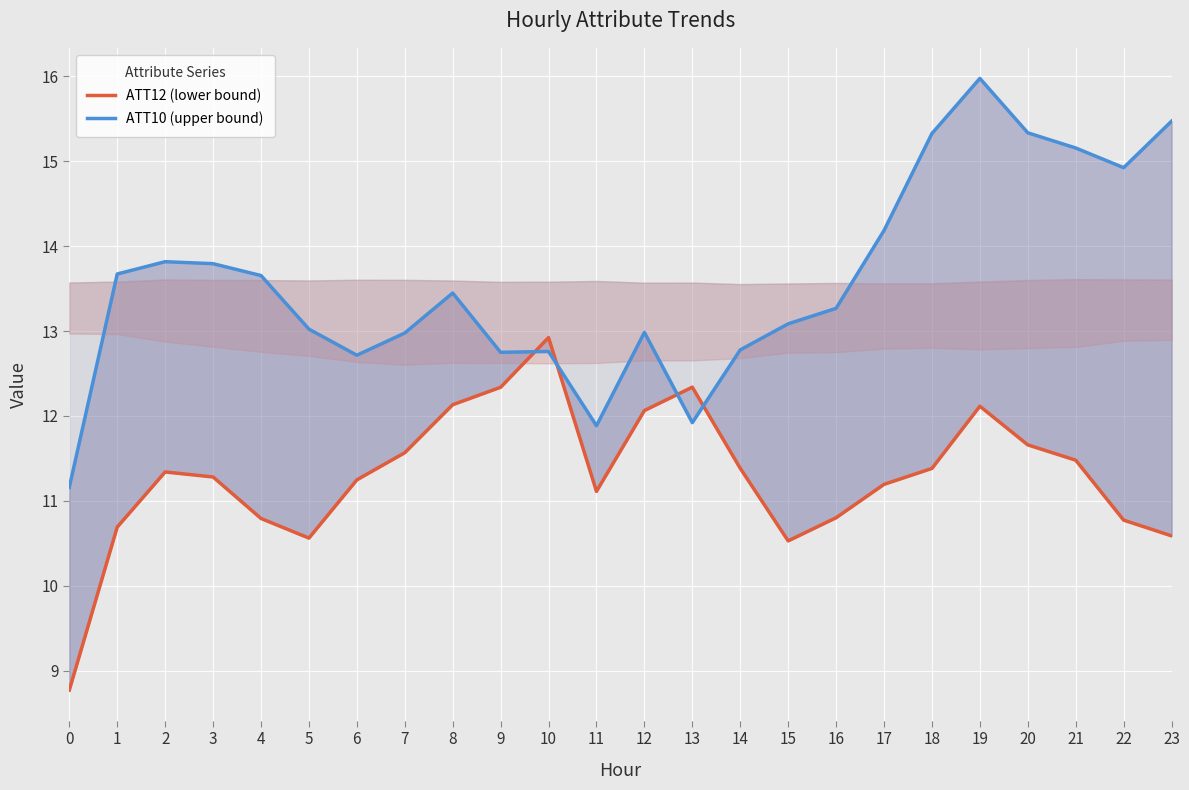

How many lines are shown in the chart?

2